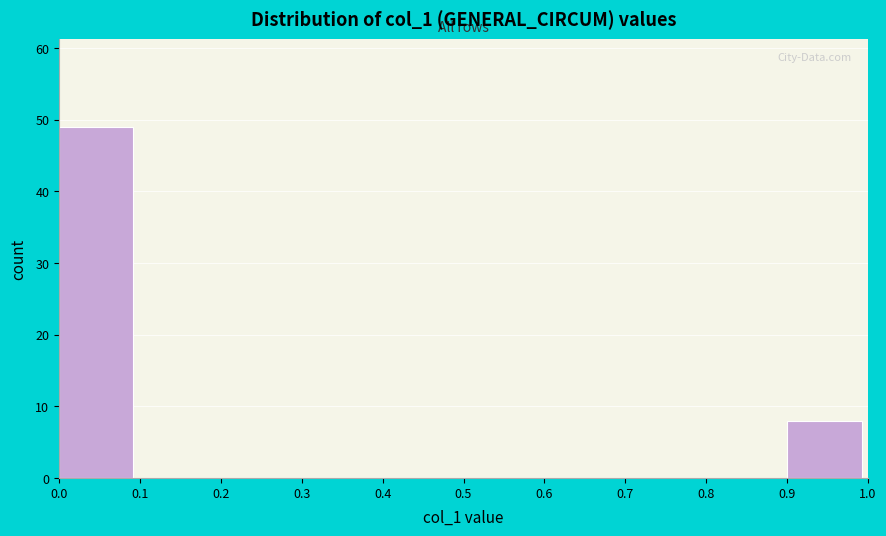

How tall is the bar that spans 0.9 to 1.0 on the x-axis? The values are not printed on the chart, so give them approximately, as read against the axis.

8